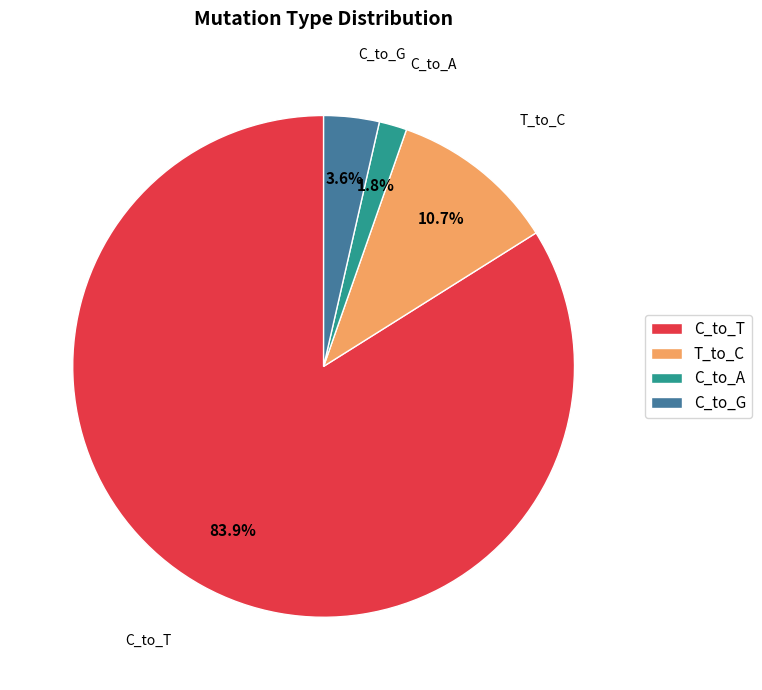

What portion of the pie excludes C_to_G?

96.4%